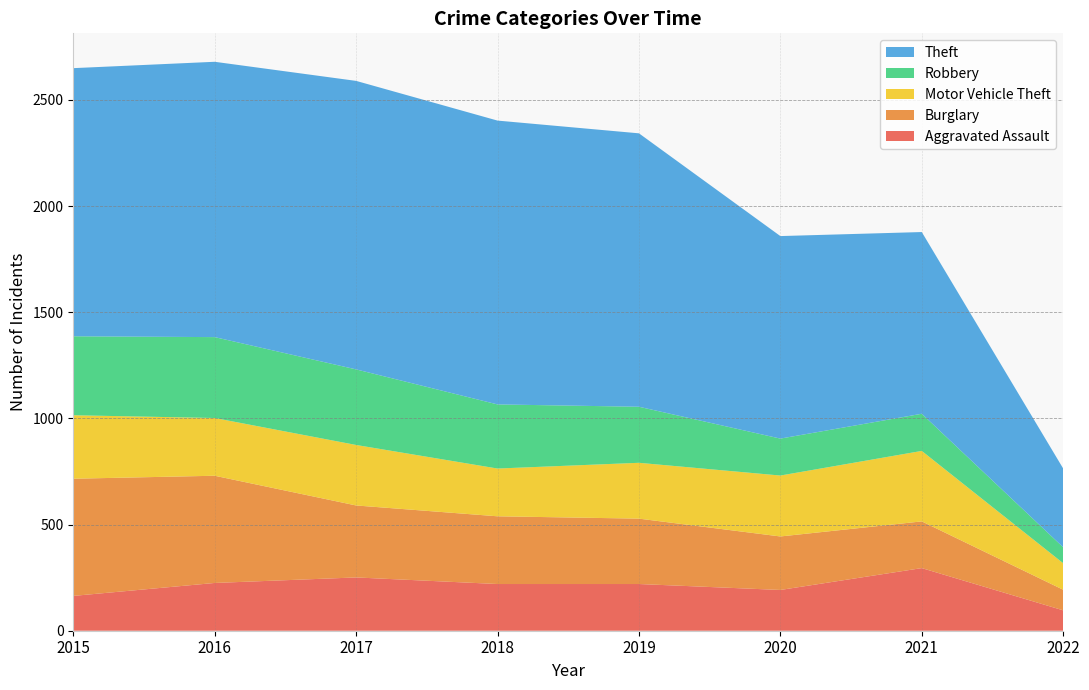

Reading left to right, transcribe all the data shown in this chart.

Aggravated Assault: 2015=164	2016=225	2017=251	2018=220	2019=220	2020=192	2021=295	2022=96
Burglary: 2015=552	2016=505	2017=339	2018=319	2019=308	2020=252	2021=220	2022=97
Motor Vehicle Theft: 2015=299	2016=272	2017=285	2018=225	2019=263	2020=287	2021=332	2022=125
Robbery: 2015=372	2016=381	2017=356	2018=302	2019=264	2020=174	2021=175	2022=75
Theft: 2015=1263	2016=1297	2017=1359	2018=1337	2019=1288	2020=954	2021=856	2022=371